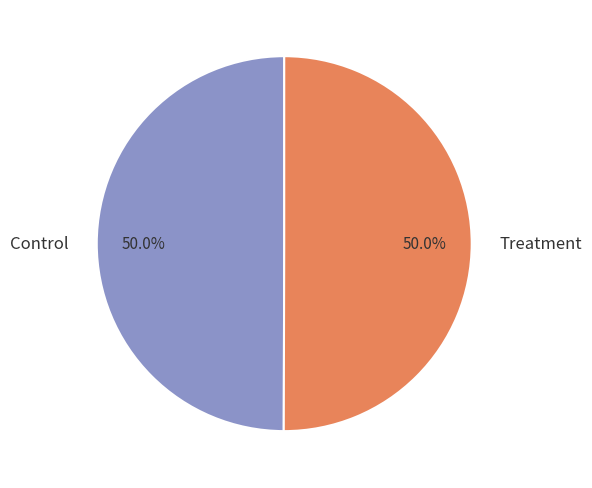

What percentage is NOT represented by Control?

50.0%